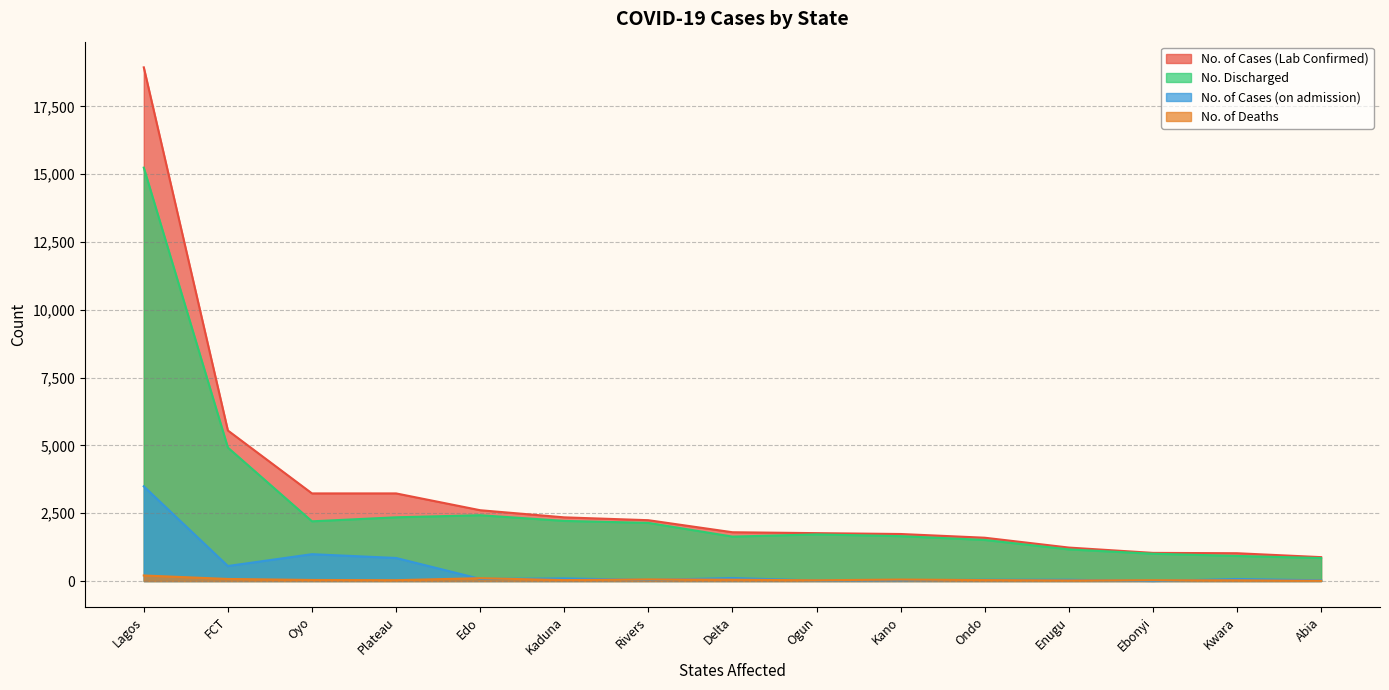

What is the value of the No. of Deaths point at the 11th from the left?

35